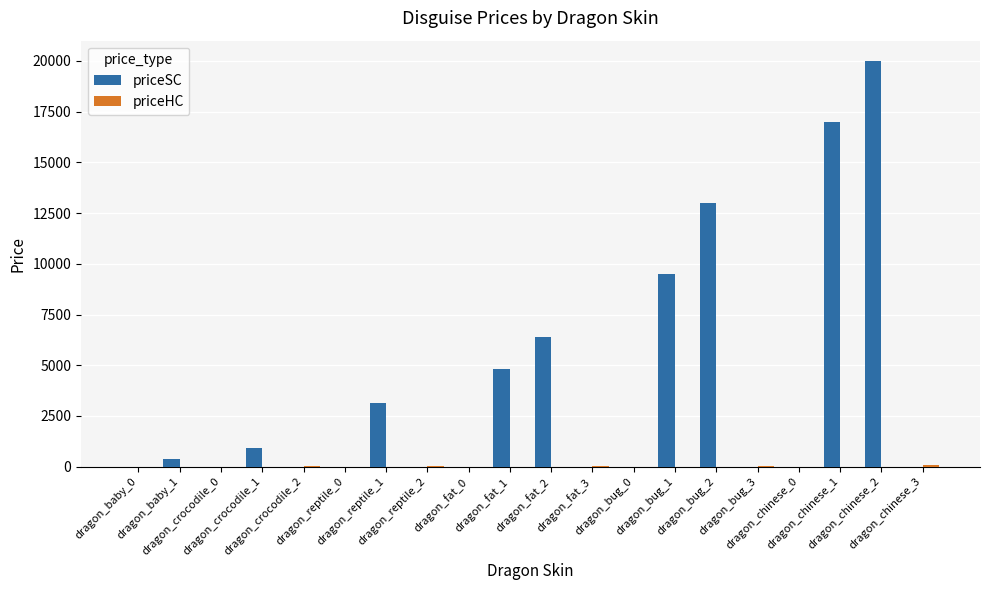

Which series has the largest total across all categories?

priceSC